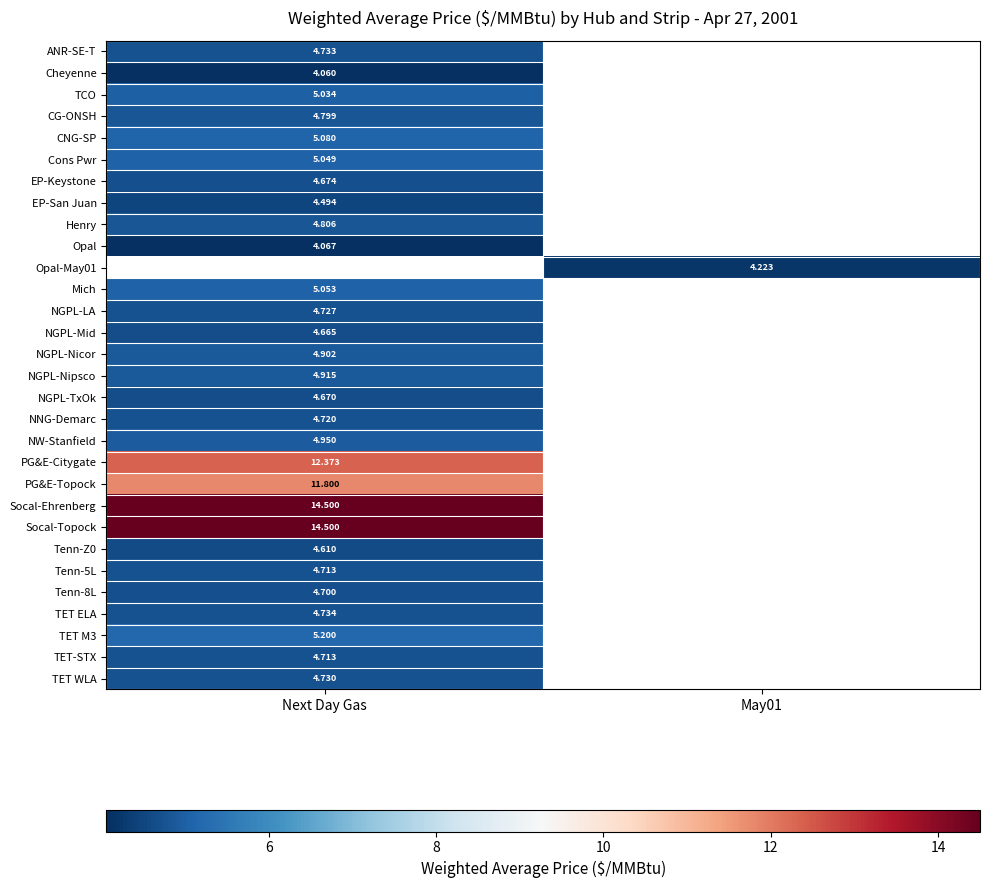

Is it true that CG-ONSH equals 1.3 at Next Day Gas?

False